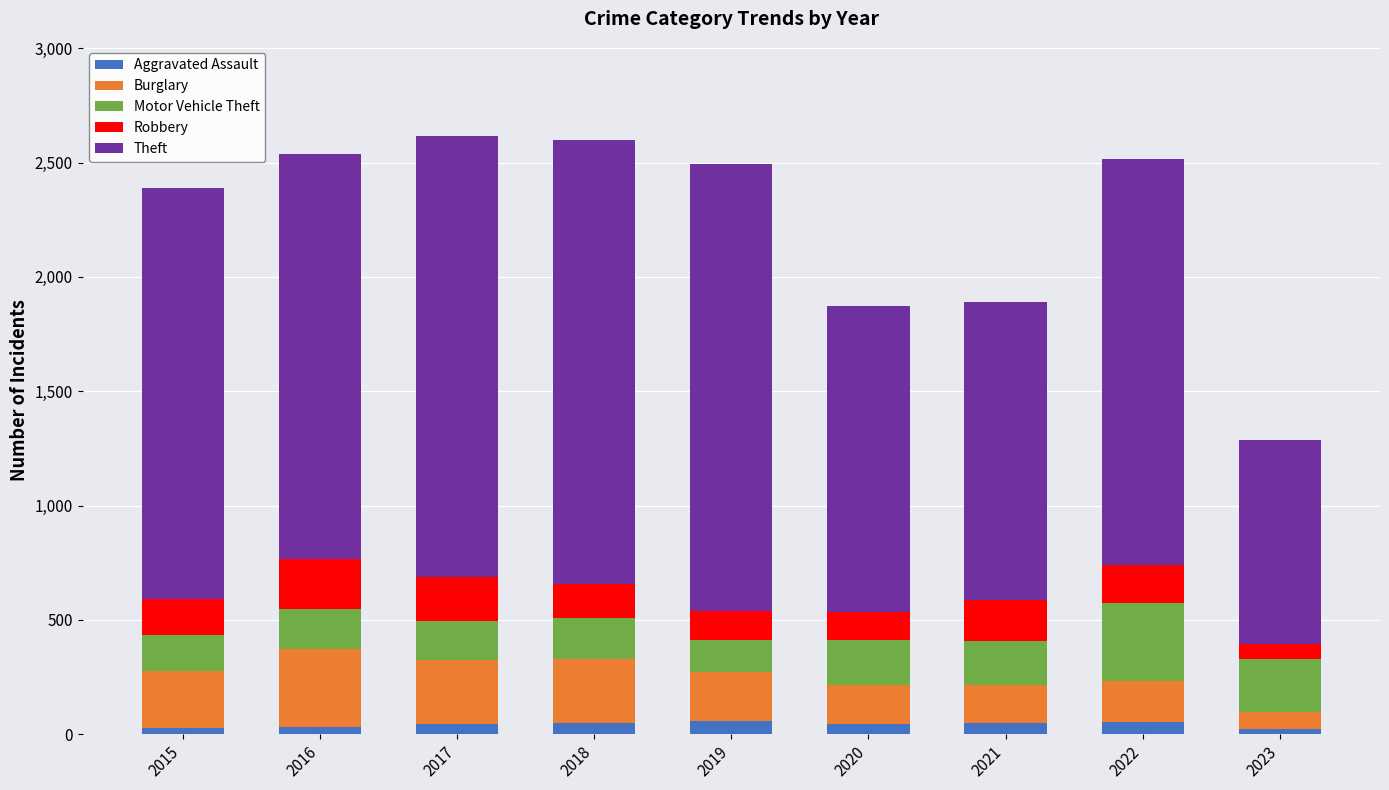

What is the average value of the Aggravated Assault series?

42